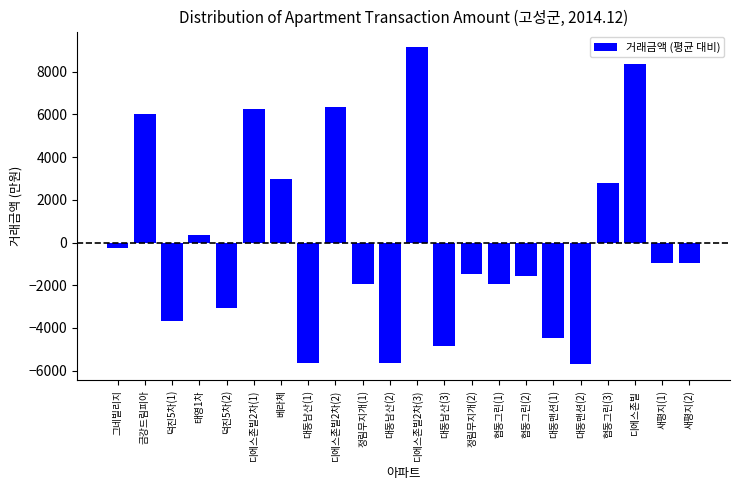

The value at 베라체 is 2979.1. True or false?

True